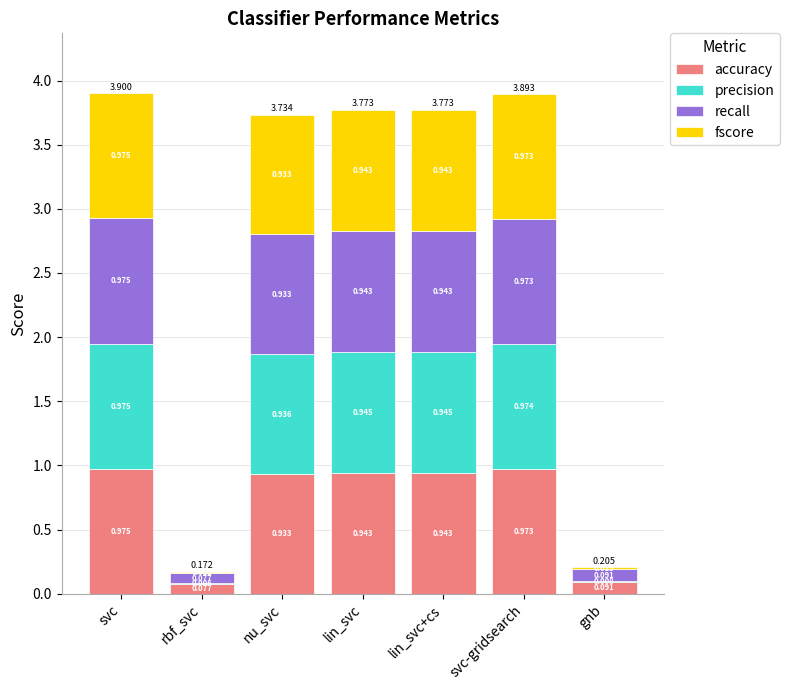

At which category is the sum across all series the highest?

svc